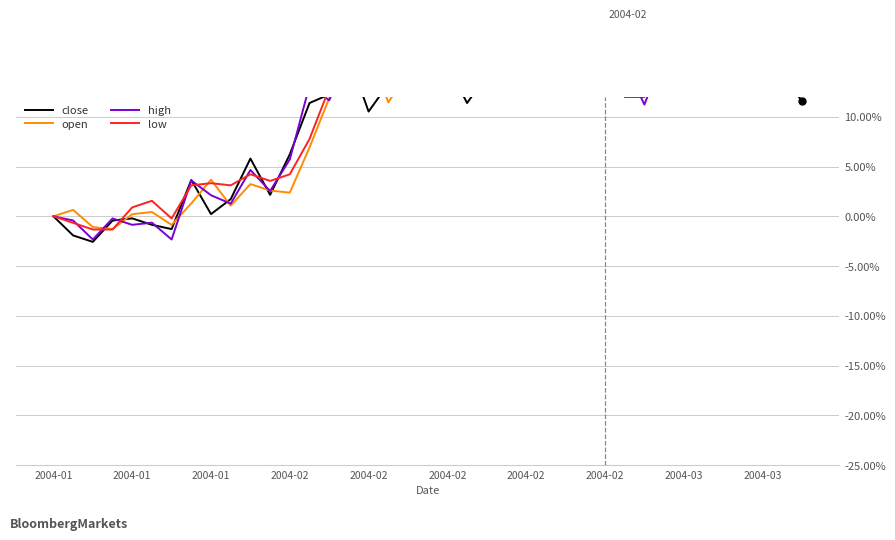

Is it true that low equals 0.2 at 2004-03?

True